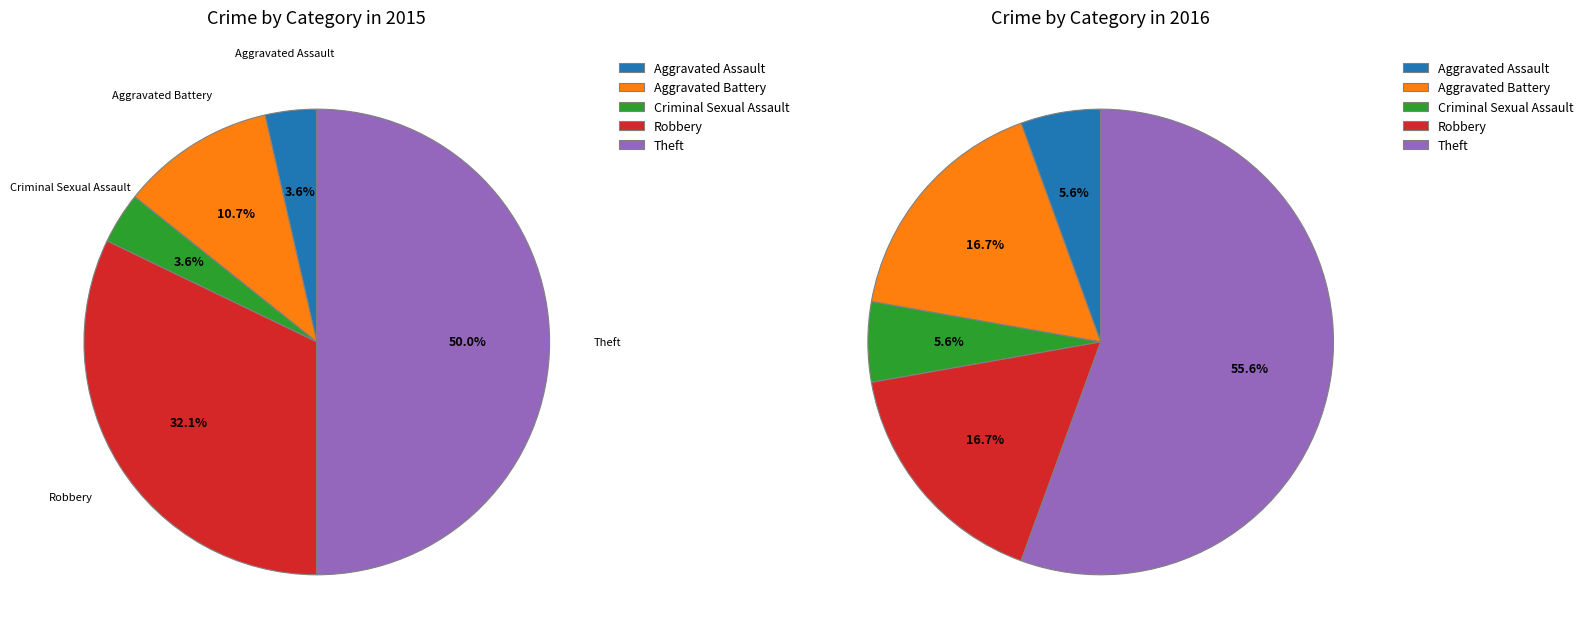

What percentage is the Criminal Sexual Assault slice, to the nearest percent?

4%